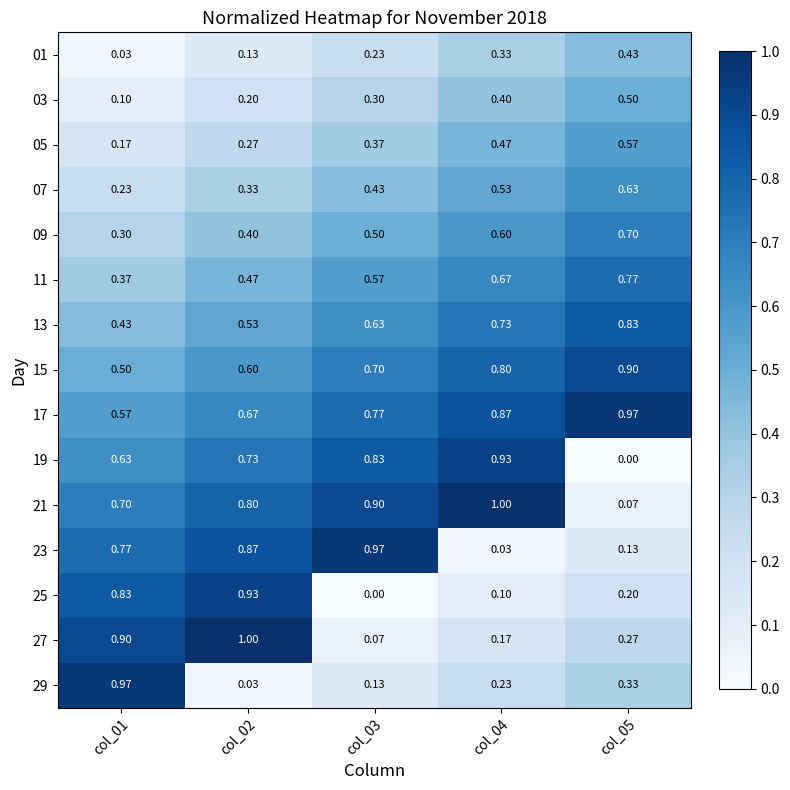

How many data points does each series have?

5